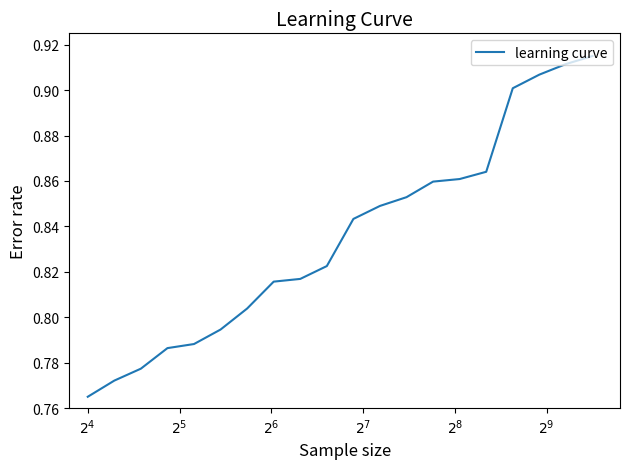

Where is the data nearest to the value 0?

$2^{4}$